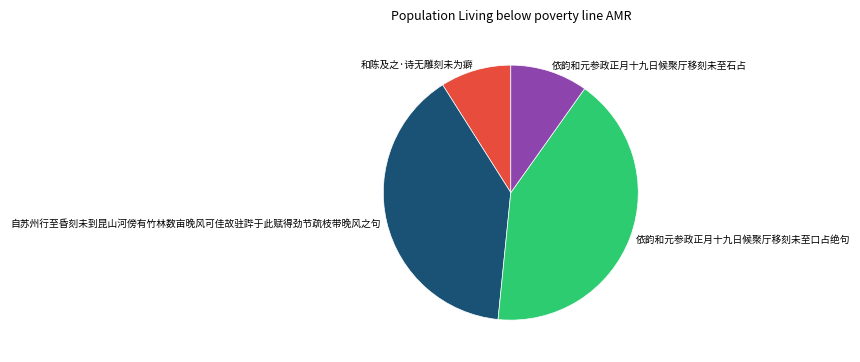

Count the number of slices in the pie.

4